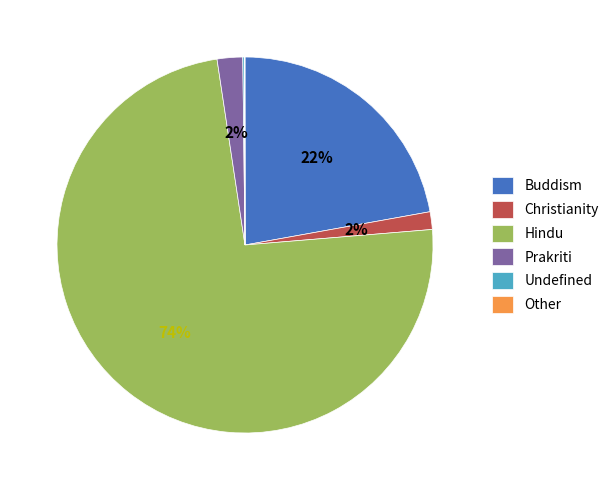

Do Prakriti and Buddism together represent more than half of the pie?

No